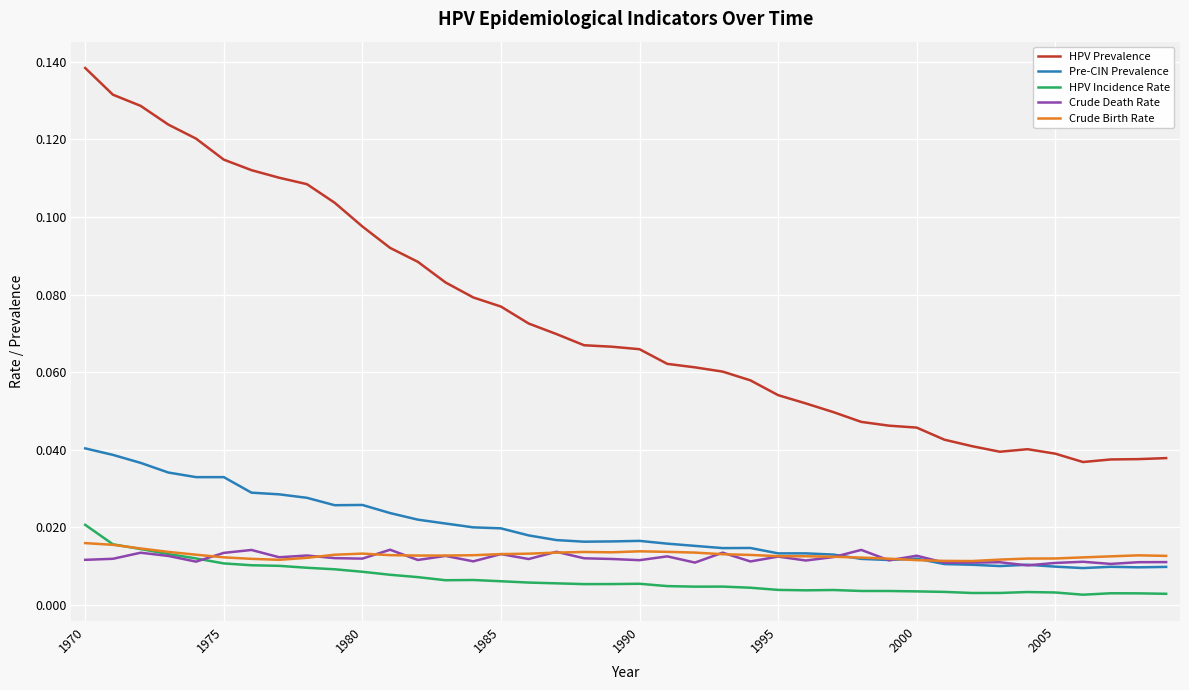

How many Pre-CIN Prevalence values are between 0 and 1?

40